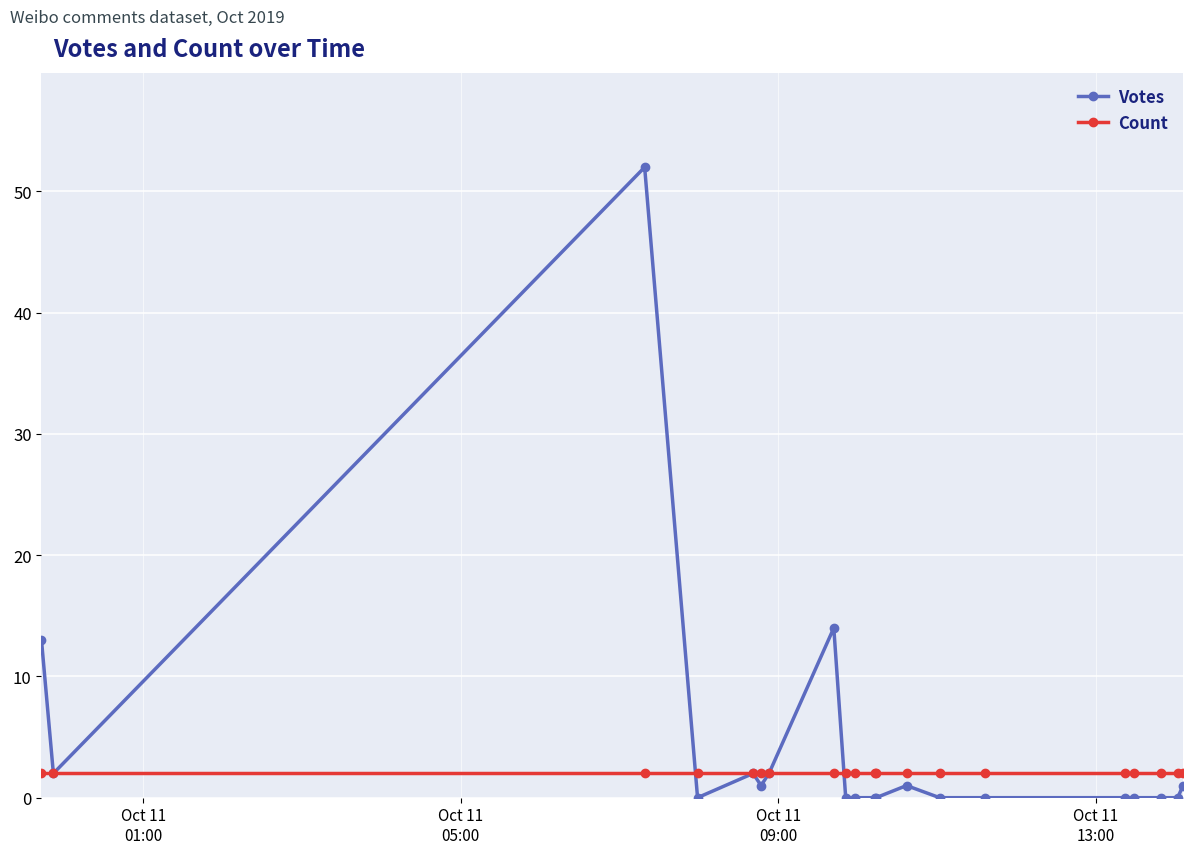

At how many categories does at least one series exceed 50?

1